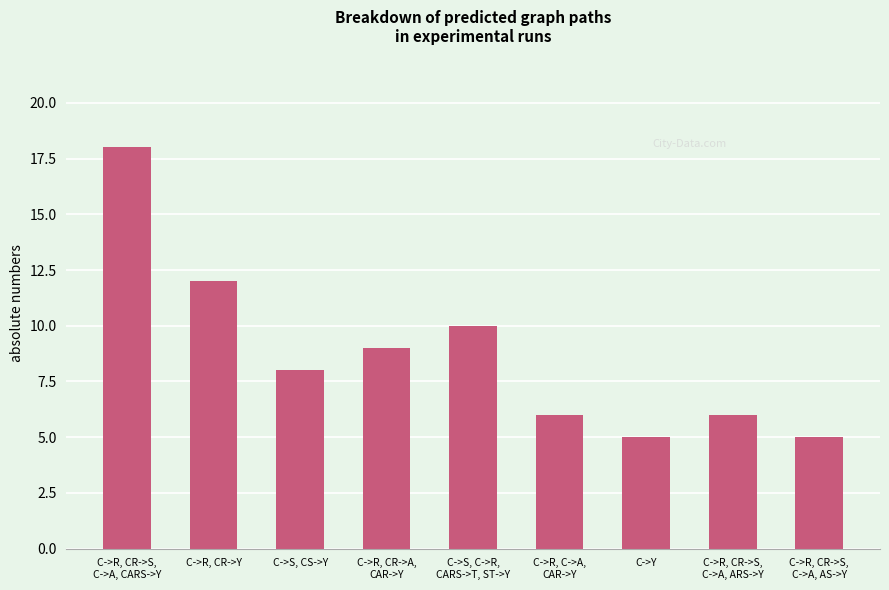

What is the smallest value displayed?

5